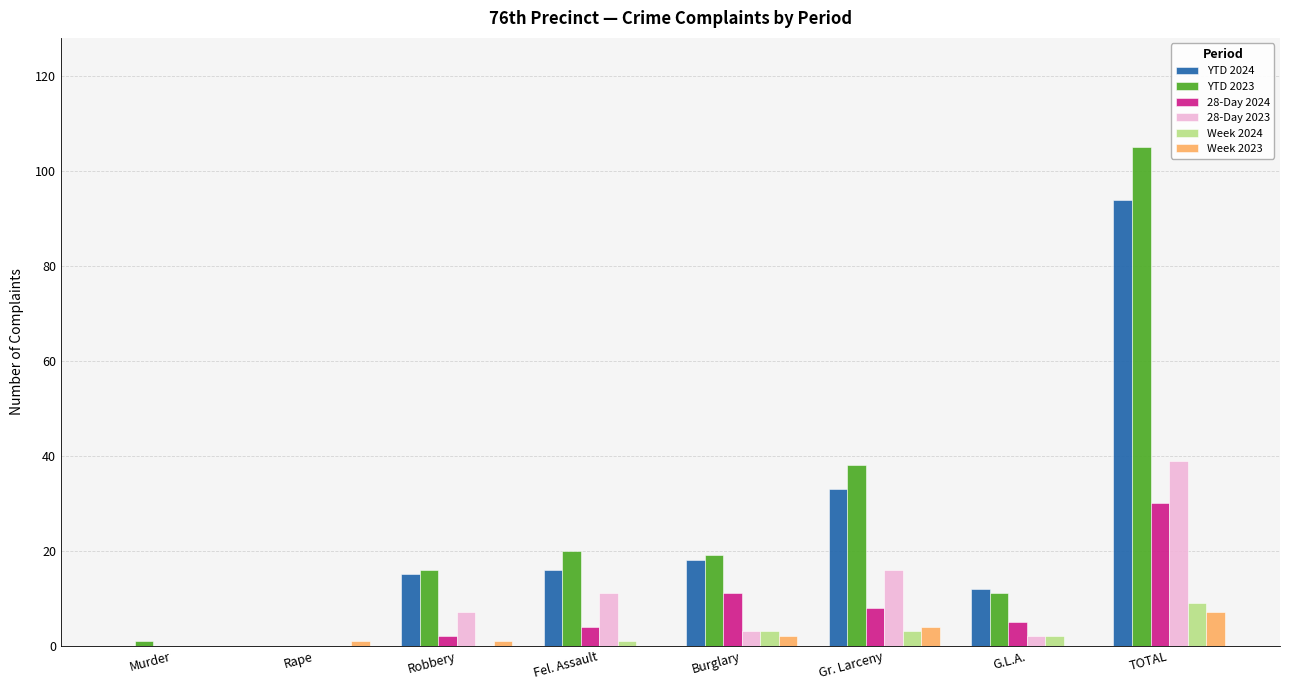

Is it true that 28-Day 2023 equals 16 at Gr. Larceny?

True